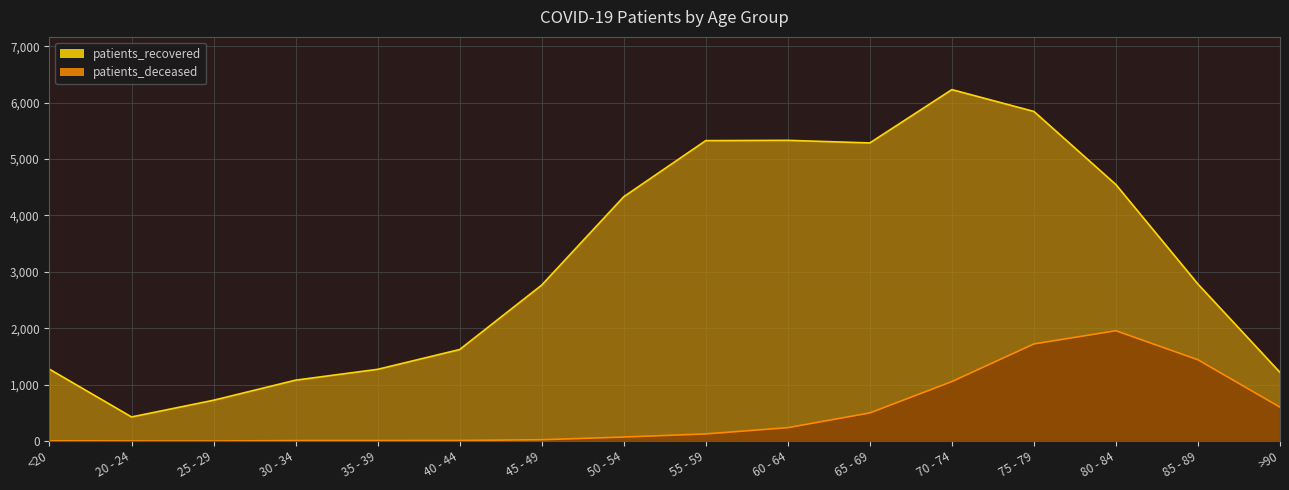

How many distinct data groups are displayed?

2